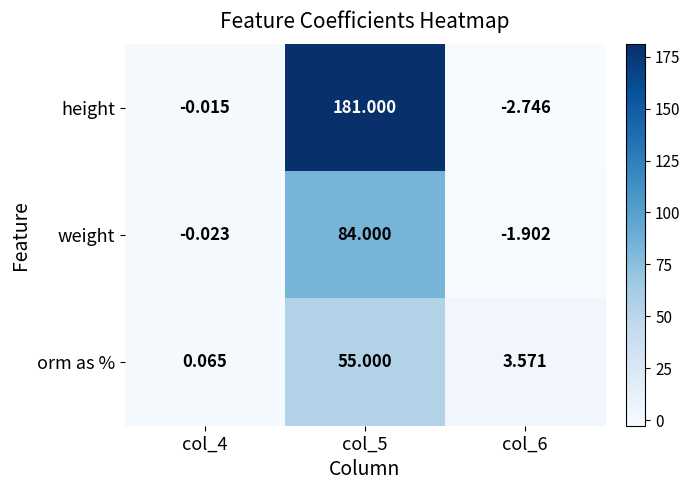

Which series has the largest total across all categories?

height